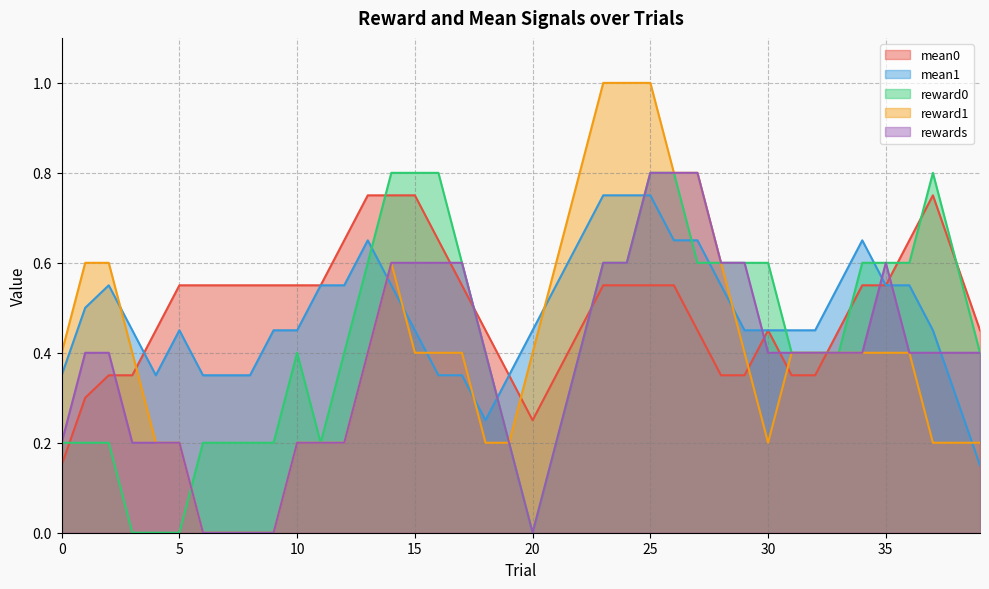

Which series has the widest spread of values?

reward1